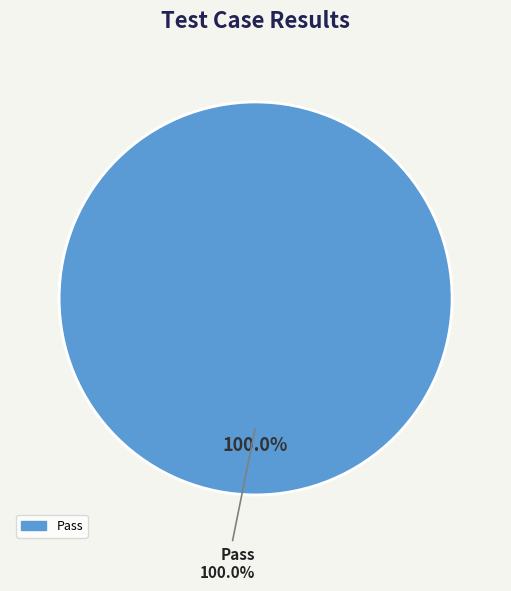

True or false: Pass accounts for 91% of the total.

False